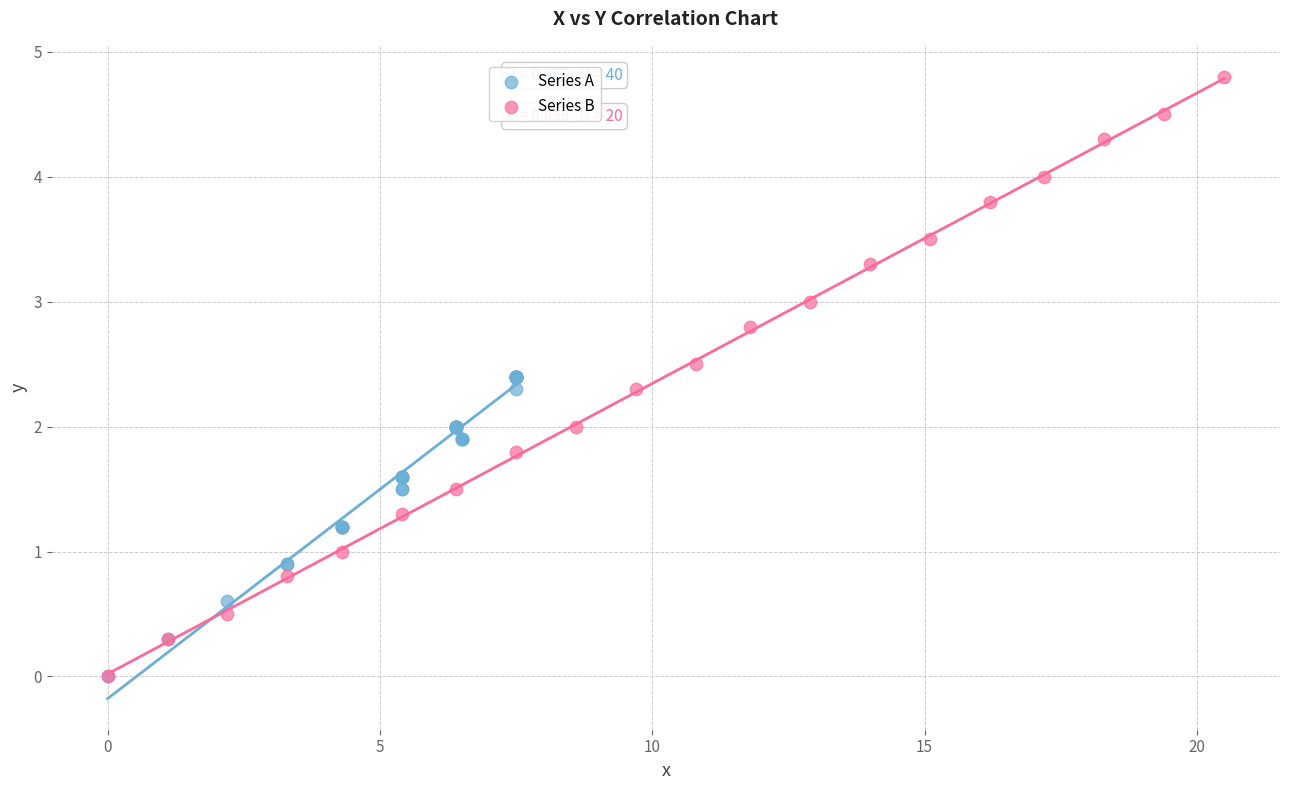

Which series reaches the maximum Y coordinate?

Series B